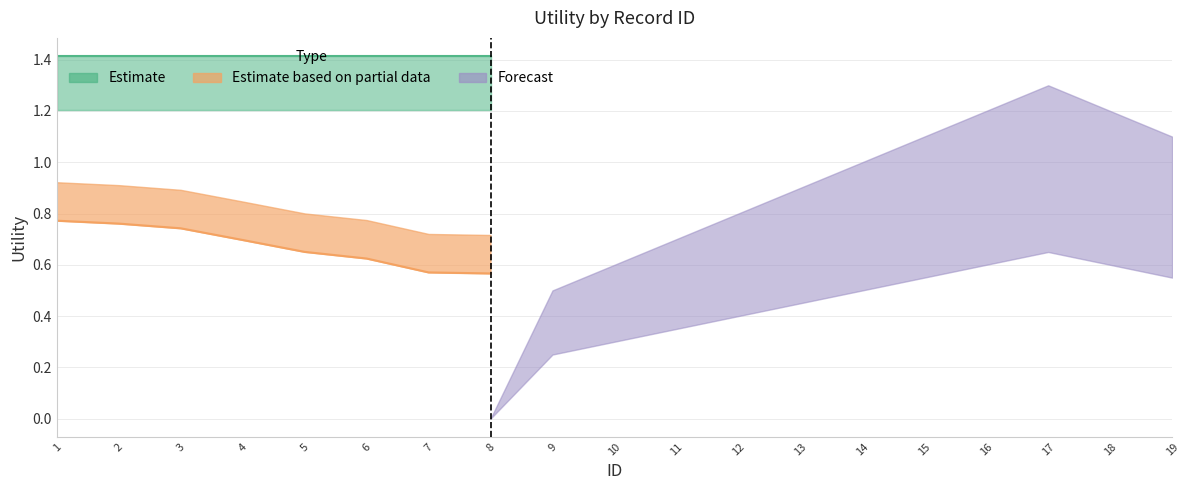

What is the difference between the forecast values at 14 and 4?

1.0